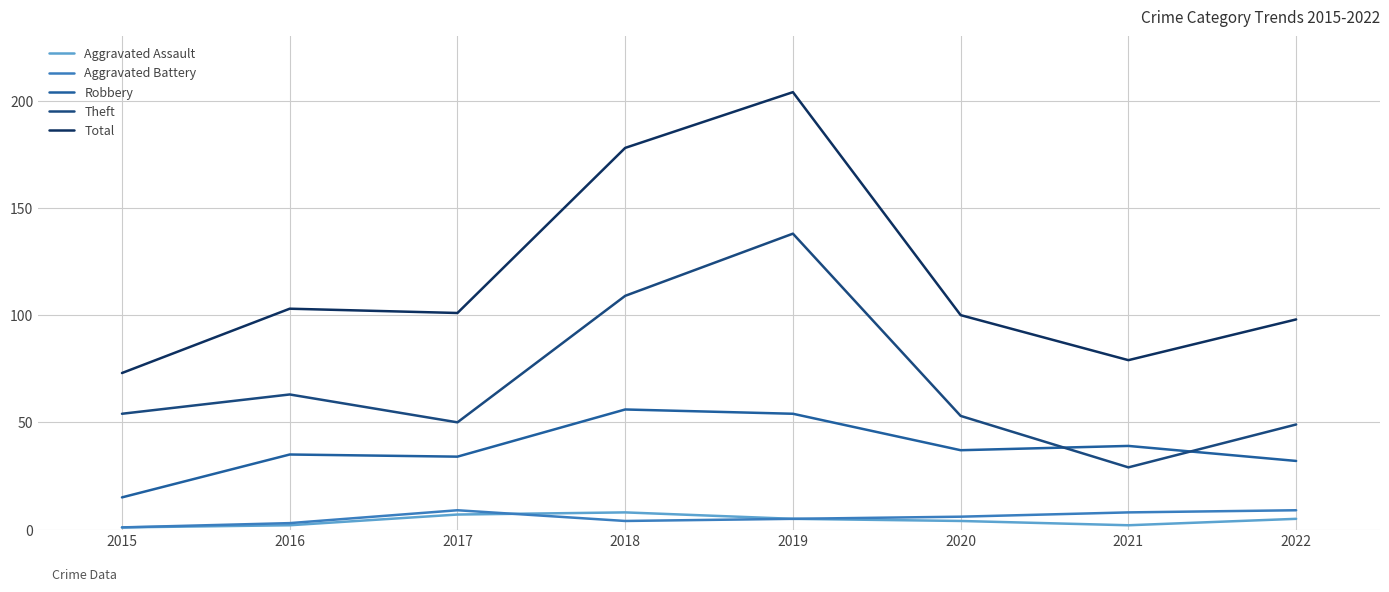

Which has a higher value, 2016 or 2015?

2016